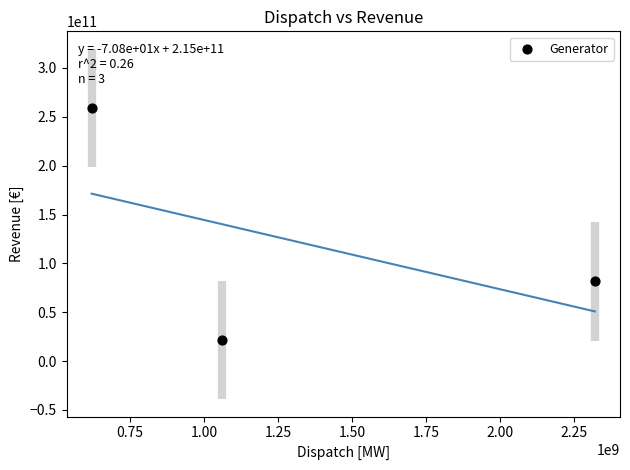

What is the range of X values (max minus min)?

1701262812.8